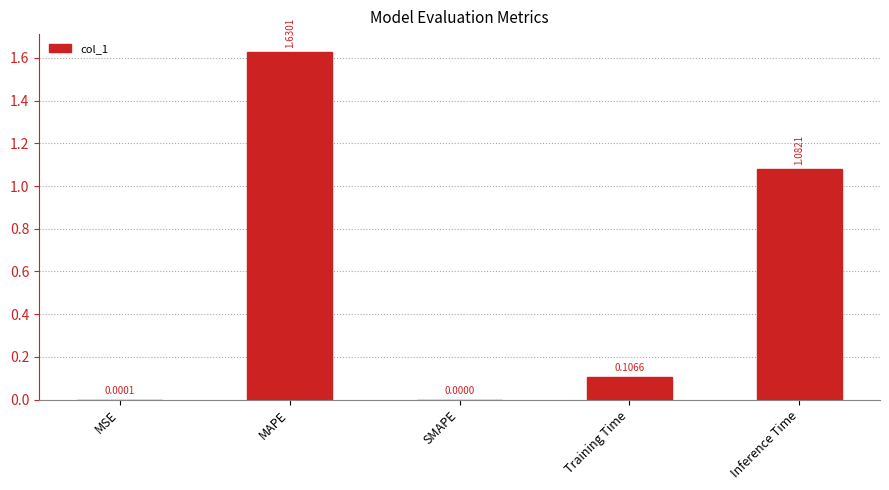

What is the sum of the values at Inference Time and Training Time?

1.2